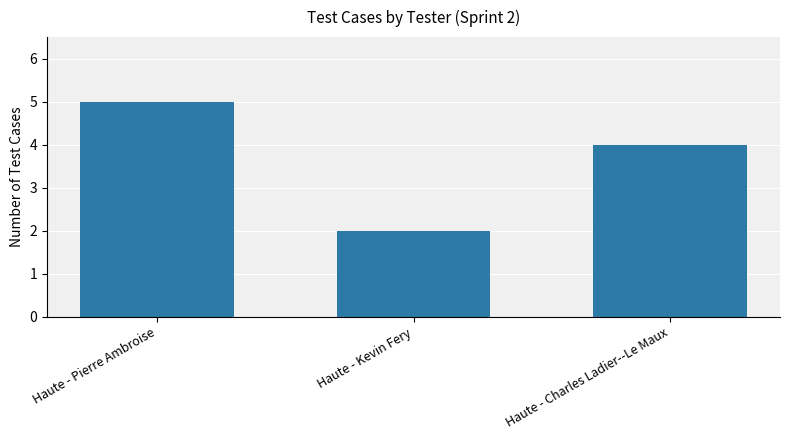

What is the minimum value shown in the chart?

2